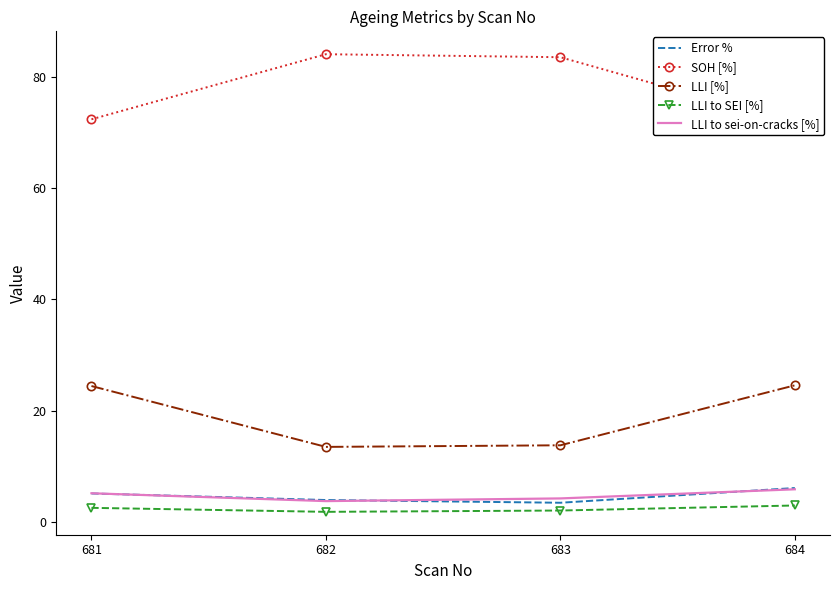

Rank the series at 683 from highest to lowest value.

SOH [%], LLI [%], LLI to sei-on-cracks [%], Error %, LLI to SEI [%]